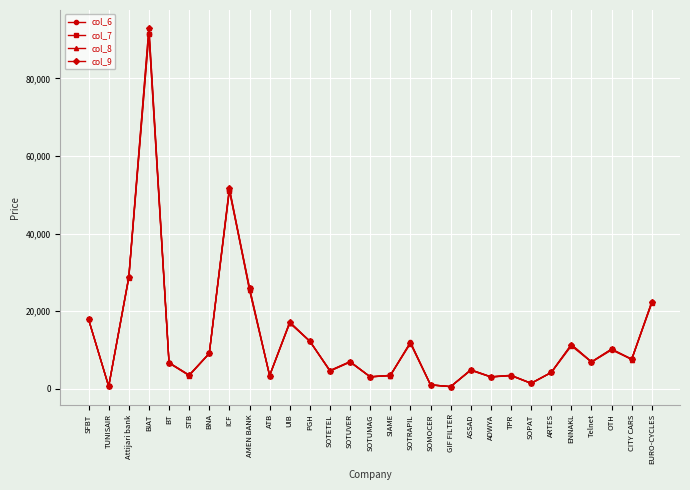

What are all the series names shown in the legend?

col_6, col_7, col_8, col_9